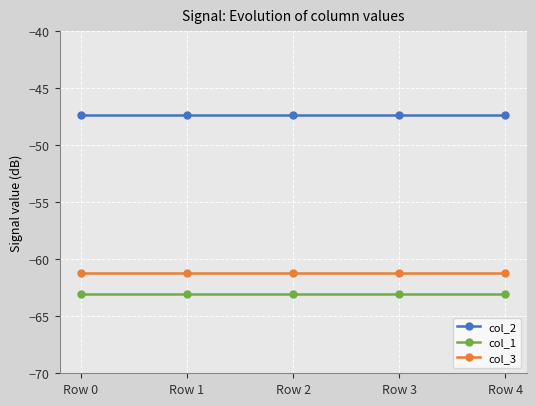

True or false: col_2 and col_3 cross at least once.

False